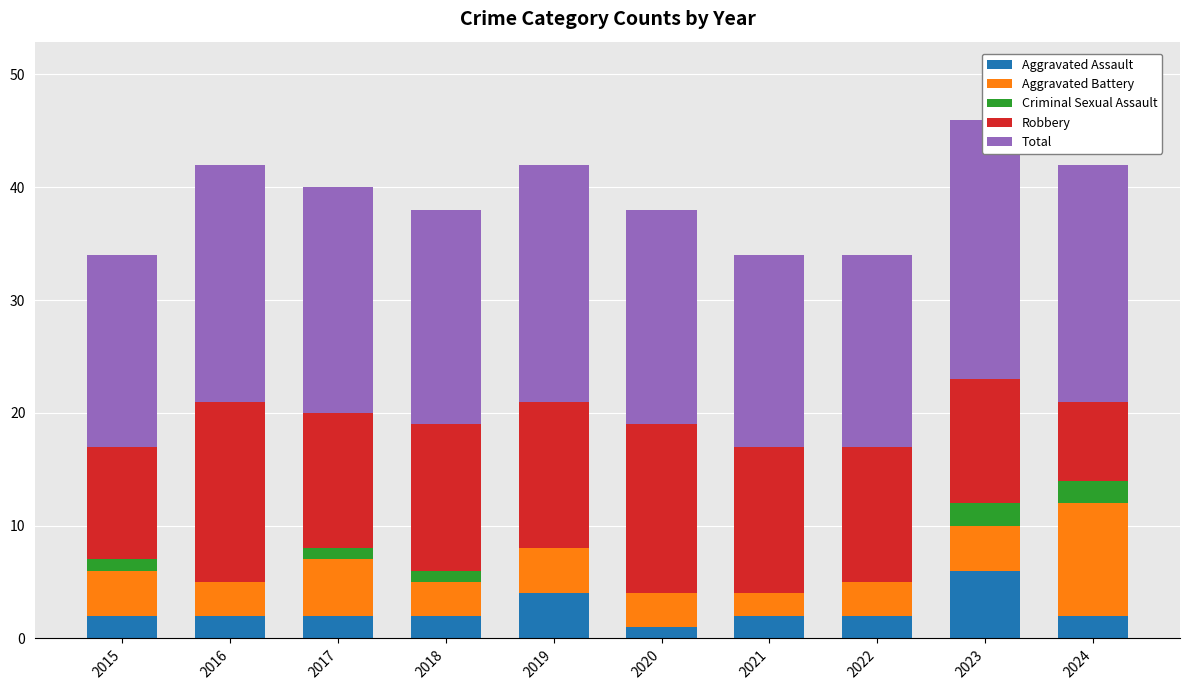

What is the value of the Total bar at the 9th from the left?

23